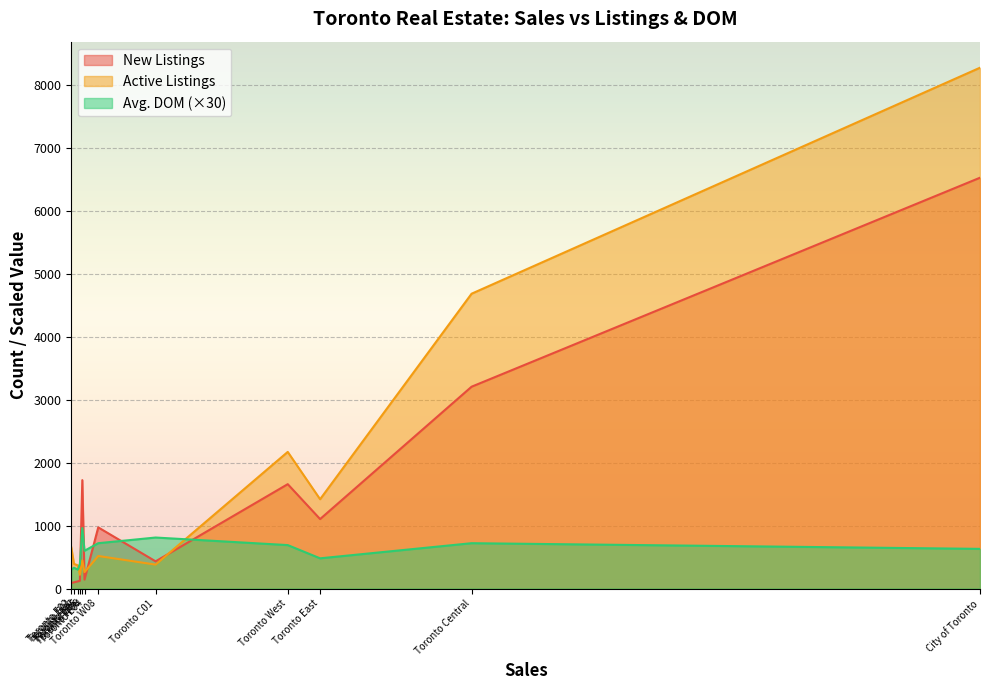

Which category has the lowest value across all series?

Toronto E02